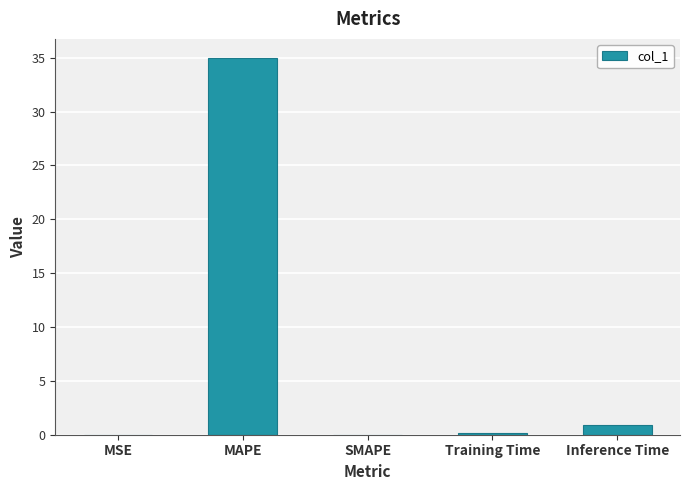

At which label is the value closest to 17?

Inference Time